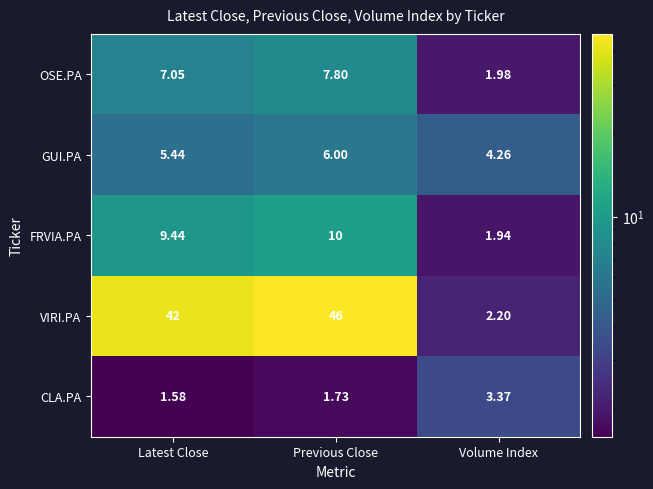

Between Latest Close and Volume Index, which series saw the biggest shift?

VIRI.PA